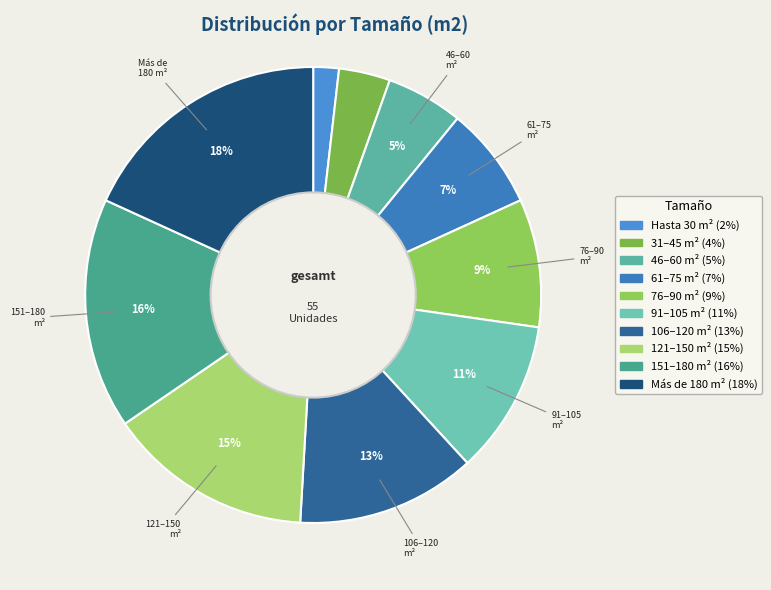

How many segments does this pie chart have?

10